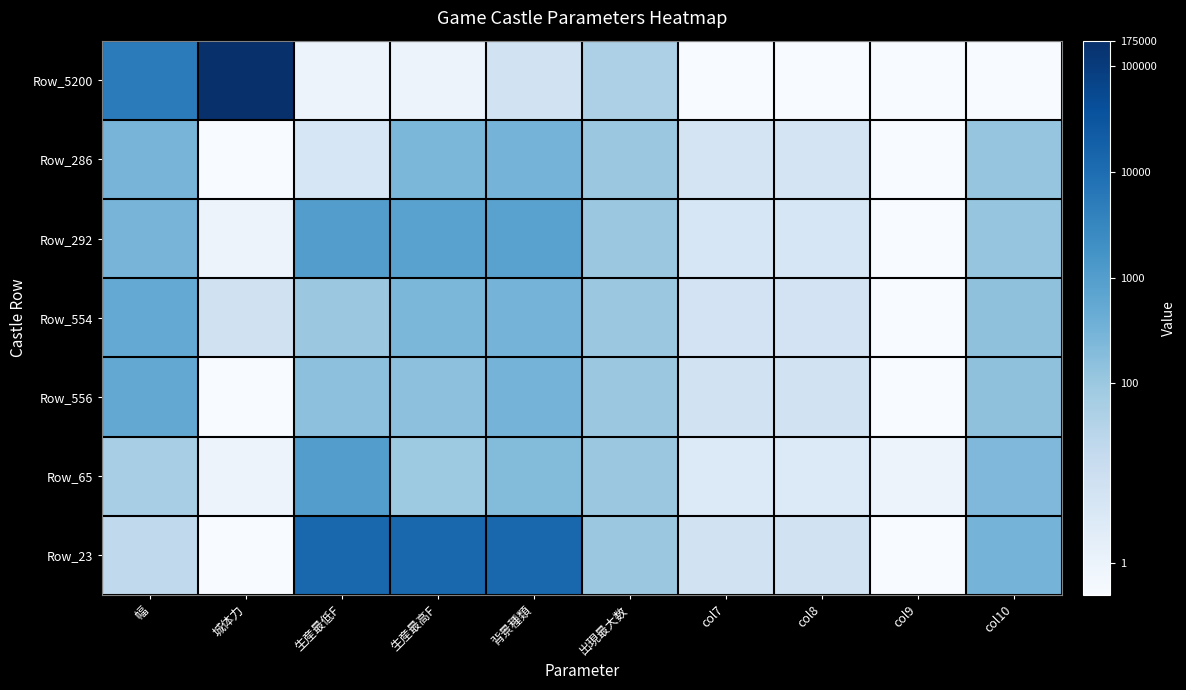

What is the total value across all series at 城体力?

15.9